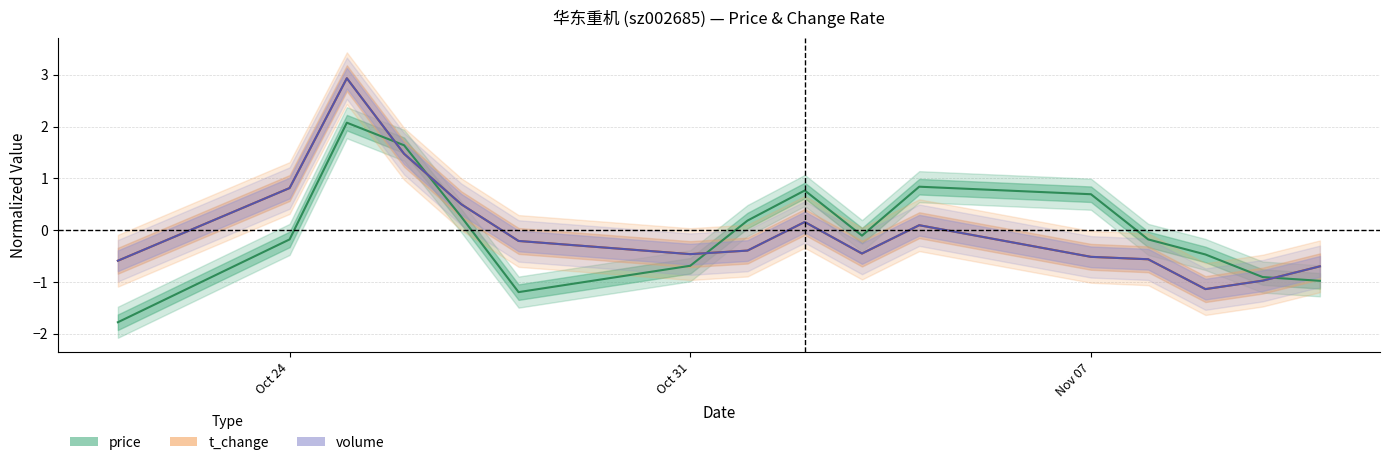

How many values in the price series exceed 0?

7